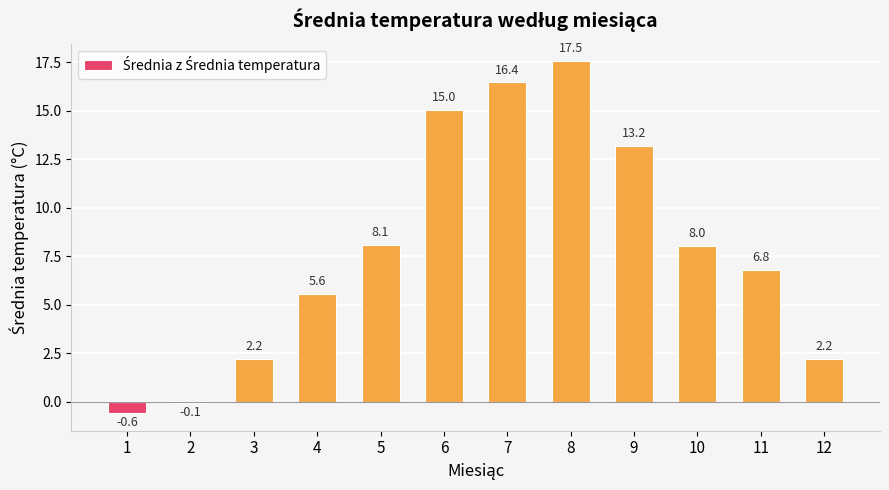

Which label corresponds to the largest value in the chart?

8